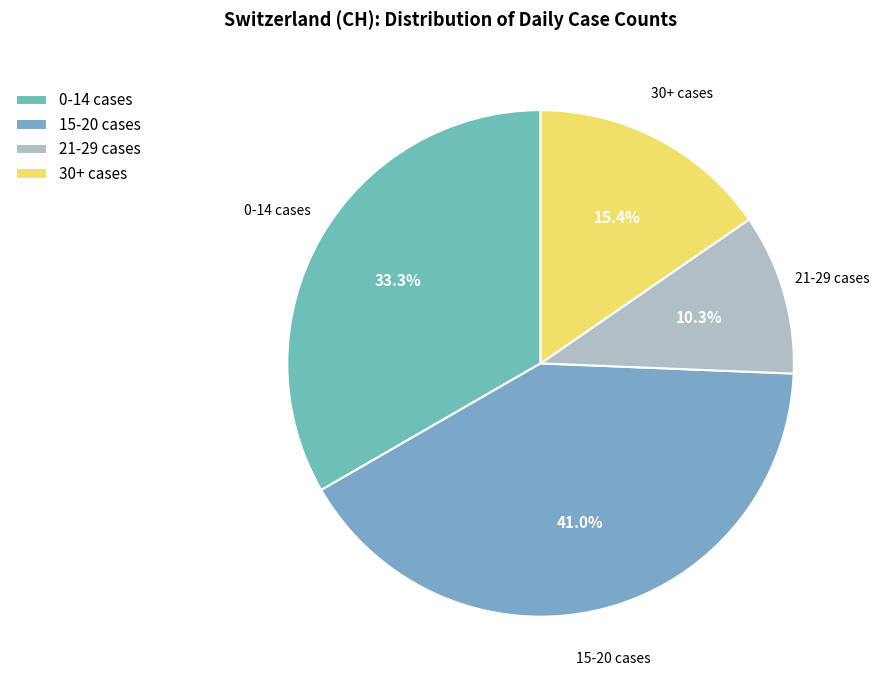

Does any single category account for the majority?

No